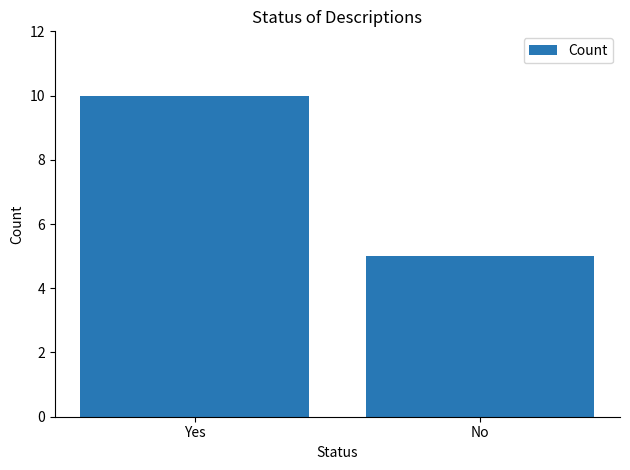

What is the approximate value at No?

5